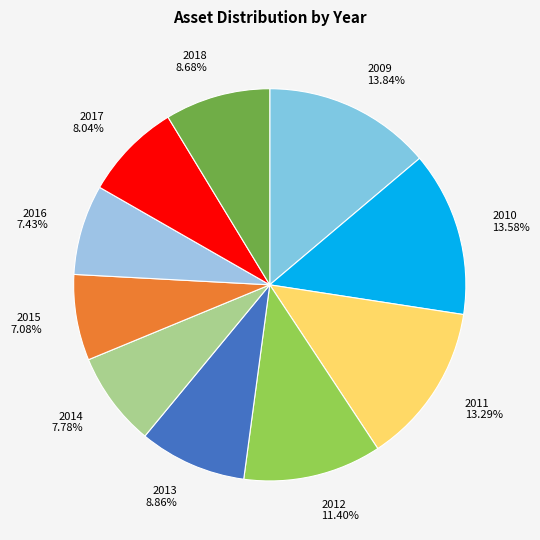

Is there a majority slice in this chart?

No